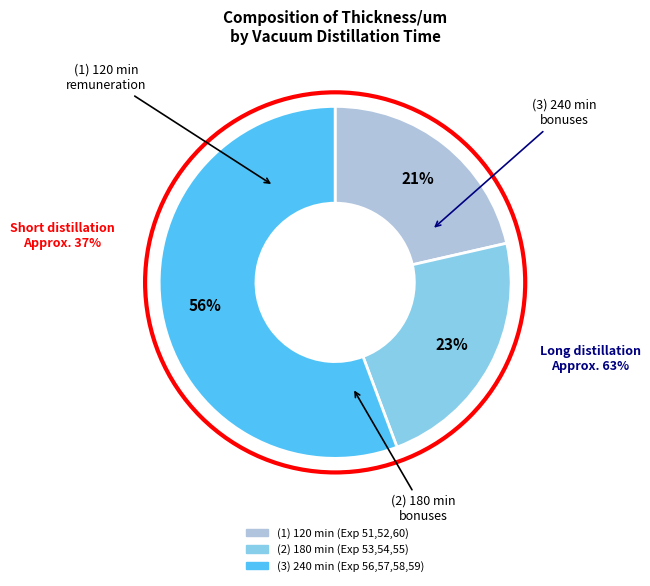

Is there any slice that represents more than half of the pie?

Yes